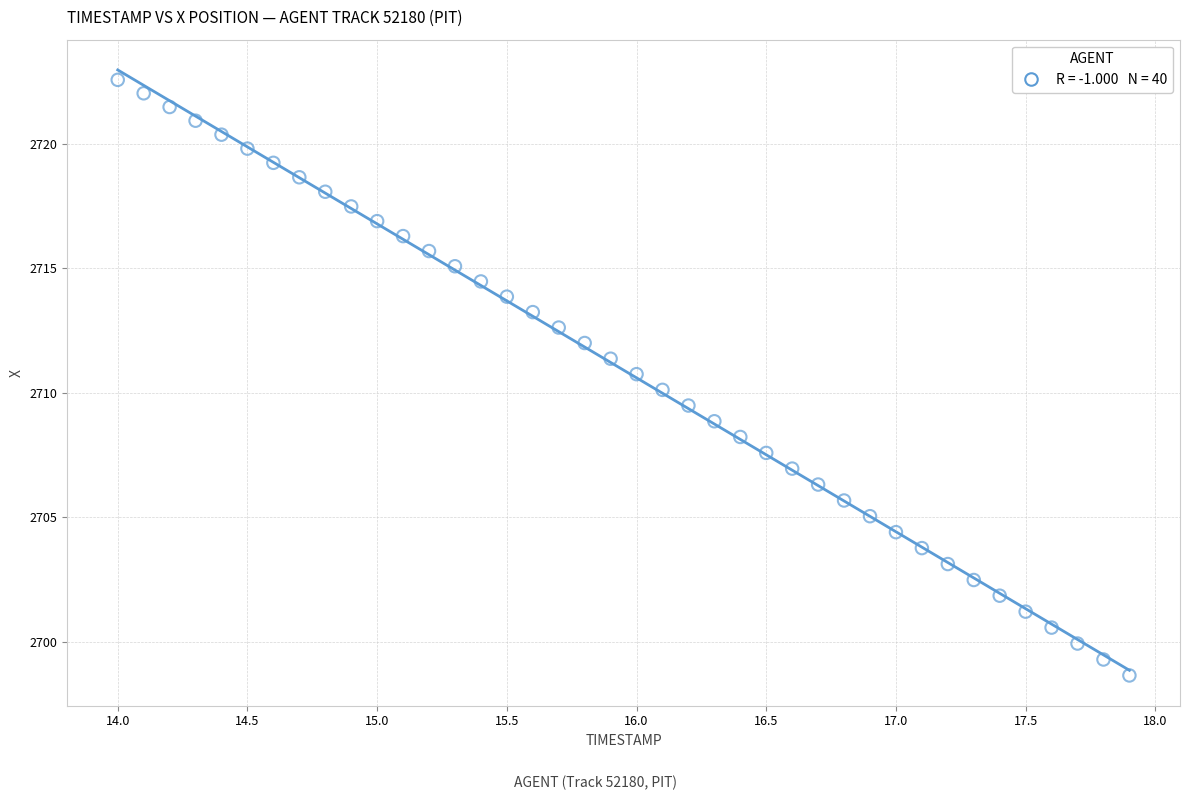

What is the range of X values (max minus min)?

3.9